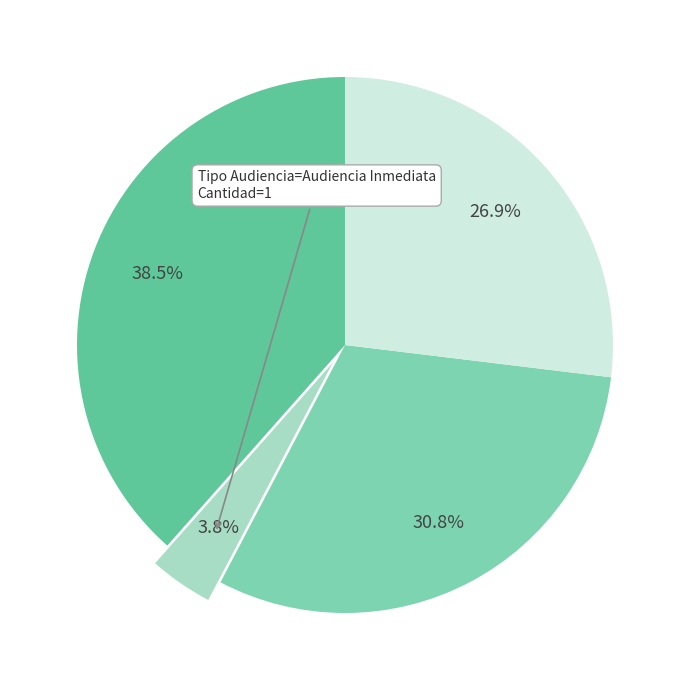

Count the number of slices in the pie.

4